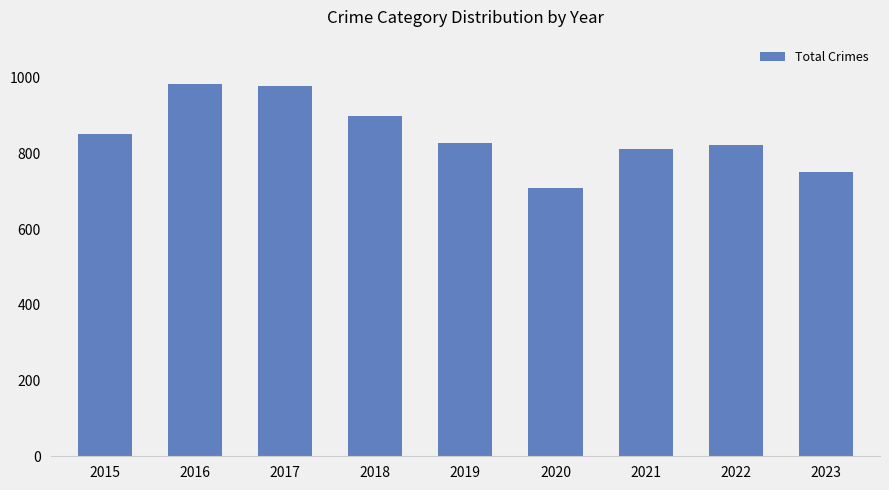

How many bars are there in total?

9